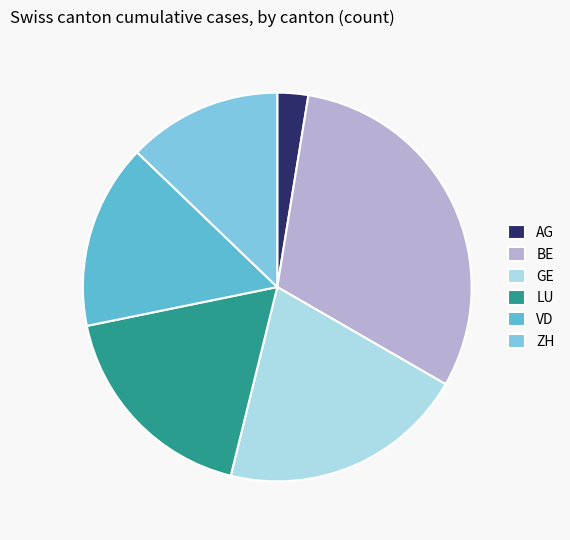

Rank the categories by value from highest to lowest.

BE, GE, LU, VD, ZH, AG